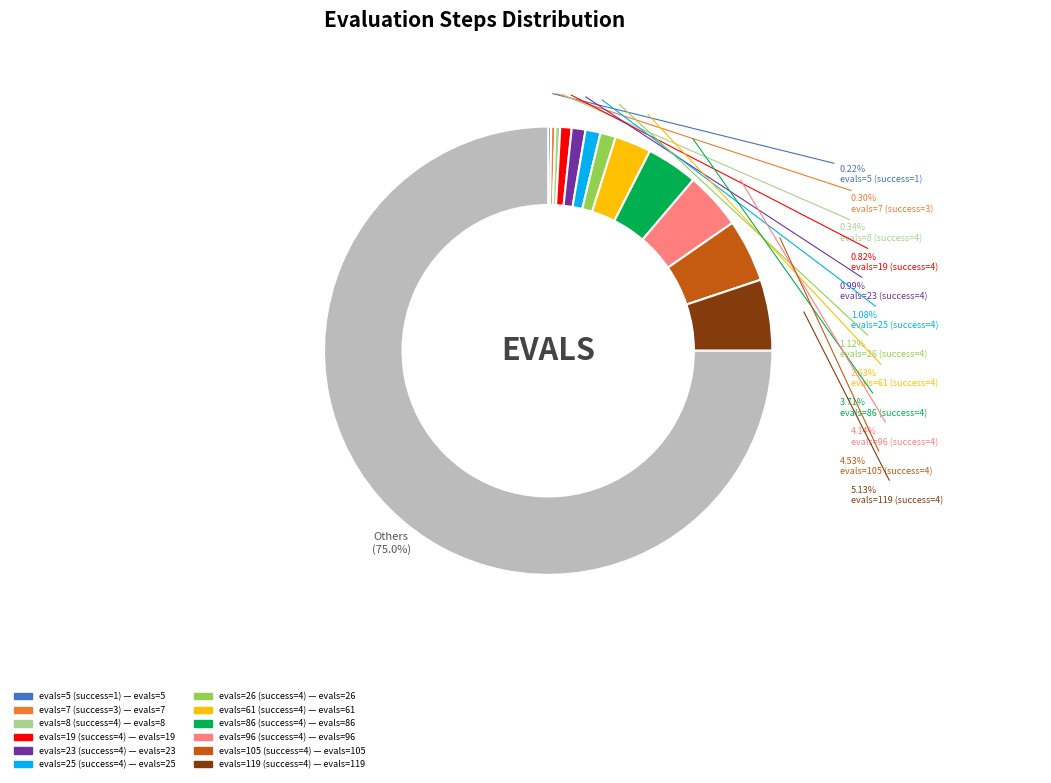

Does any single category account for the majority?

Yes